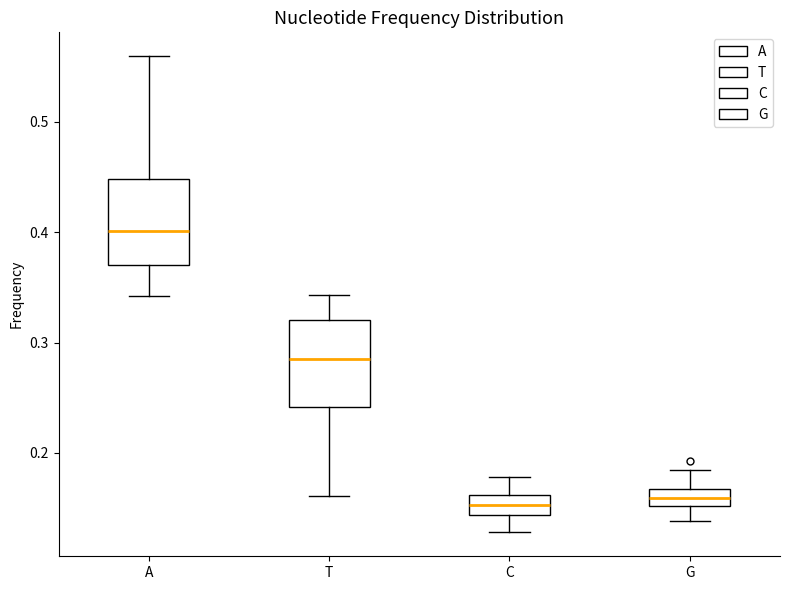

Reading left to right, read every box against the y-axis: the position of its median line, the range the box covers, and the ends of its whiskers. The values are not printed on the chart, so give them approximately, as read against the axis.

A: median 0.40, box 0.37 to 0.45, whiskers 0.34 to 0.56
T: median 0.28, box 0.24 to 0.32, whiskers 0.16 to 0.34
C: median 0.15, box 0.14 to 0.16, whiskers 0.13 to 0.18
G: median 0.16, box 0.15 to 0.17, whiskers 0.14 to 0.18